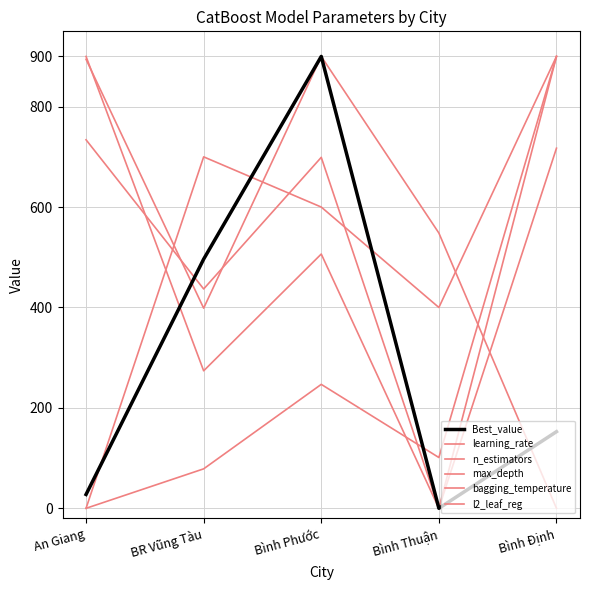

How many lines are shown in the chart?

6